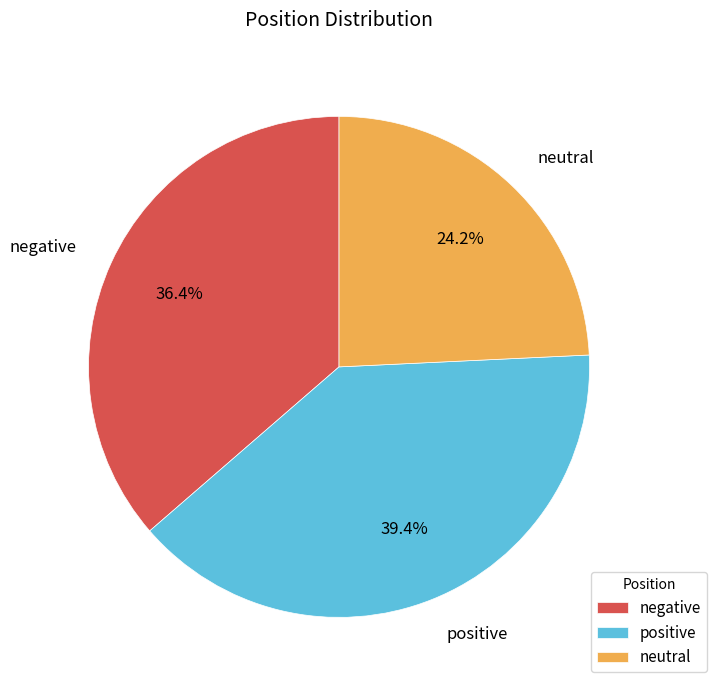

Between negative and neutral, which is larger?

negative